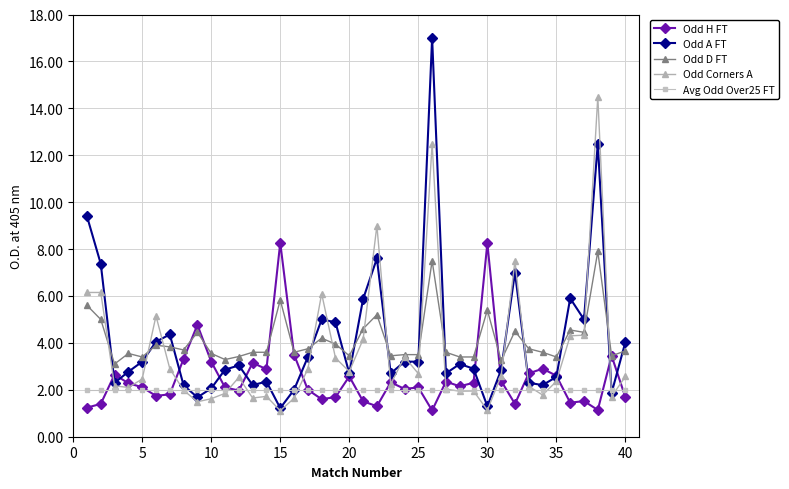

What is the sum of all Odd D FT values?

164.8